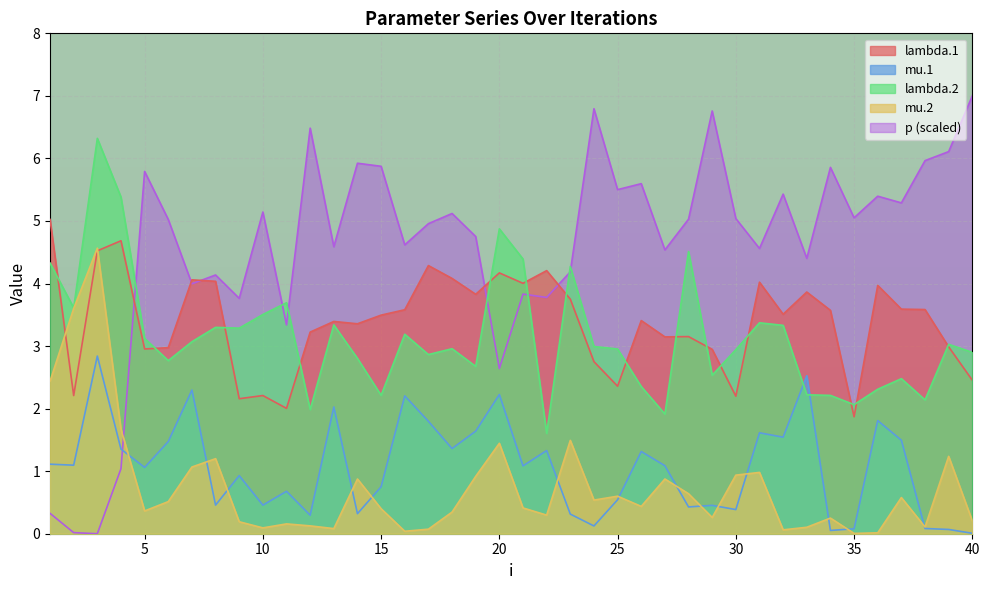

How many data points in p are above 5?

21